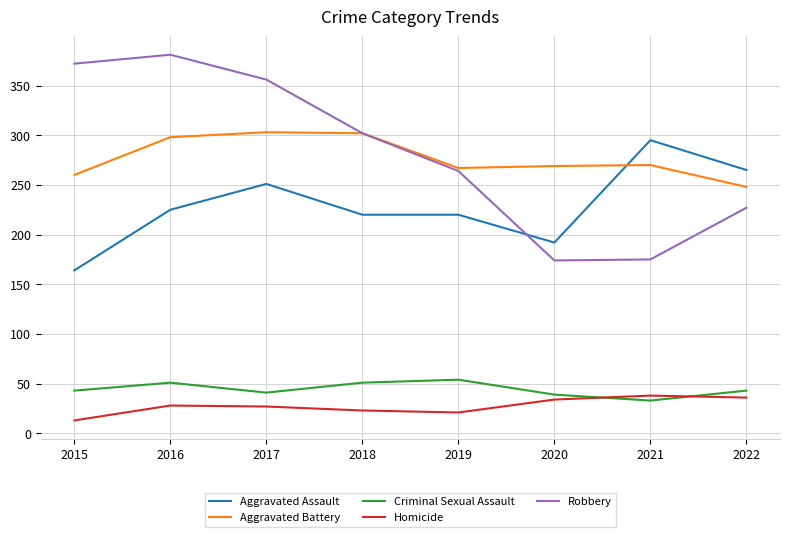

What is the highest value of the Aggravated Assault series?

295